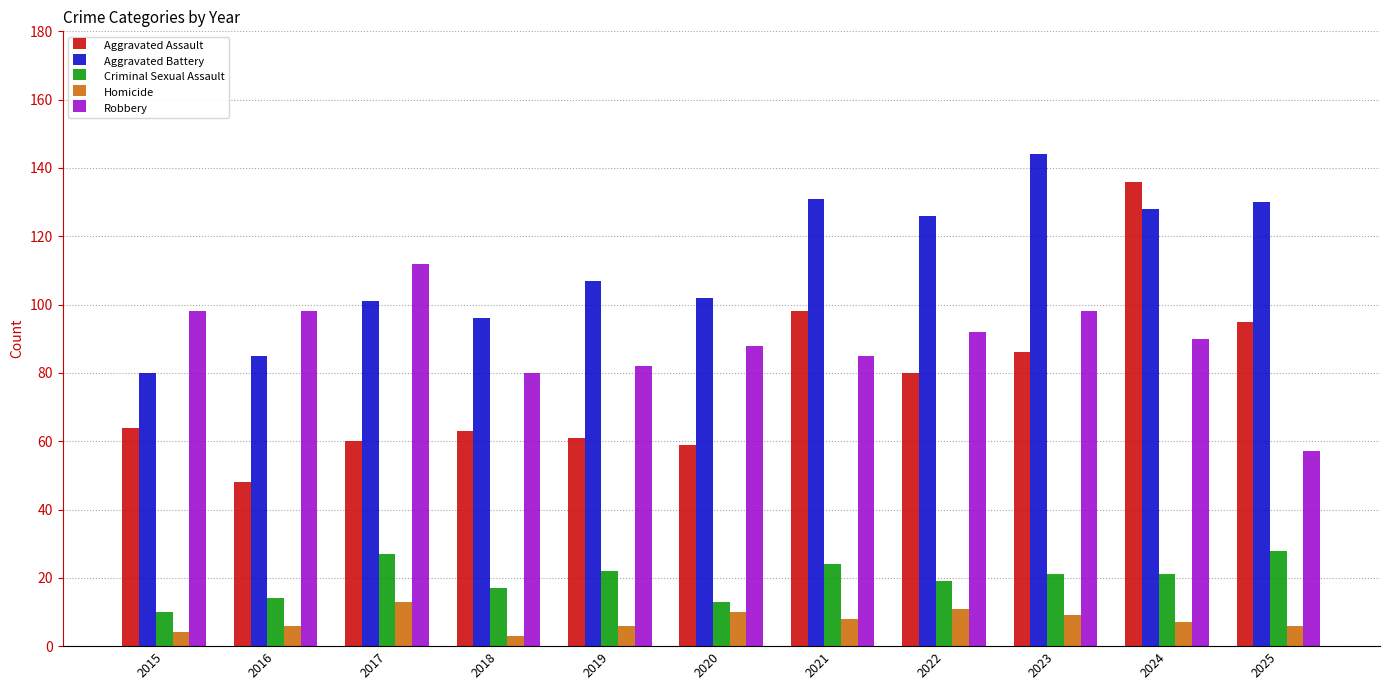

At how many categories does at least one series exceed 32?

11